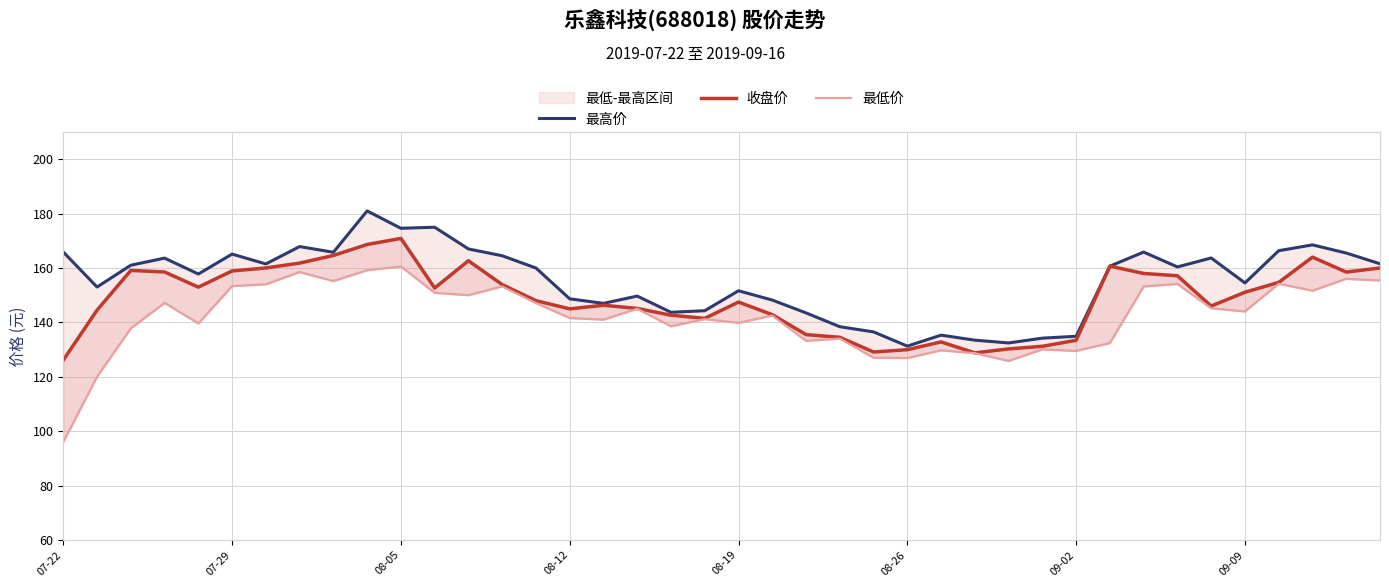

Which series changed the most between 16 and 27?

收盘价